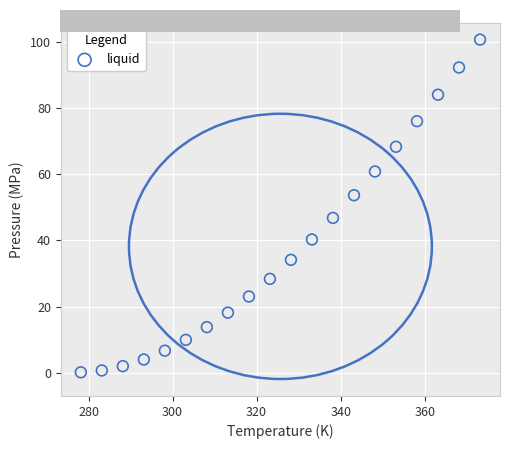

What is the range of Y values (max minus min)?

100.5